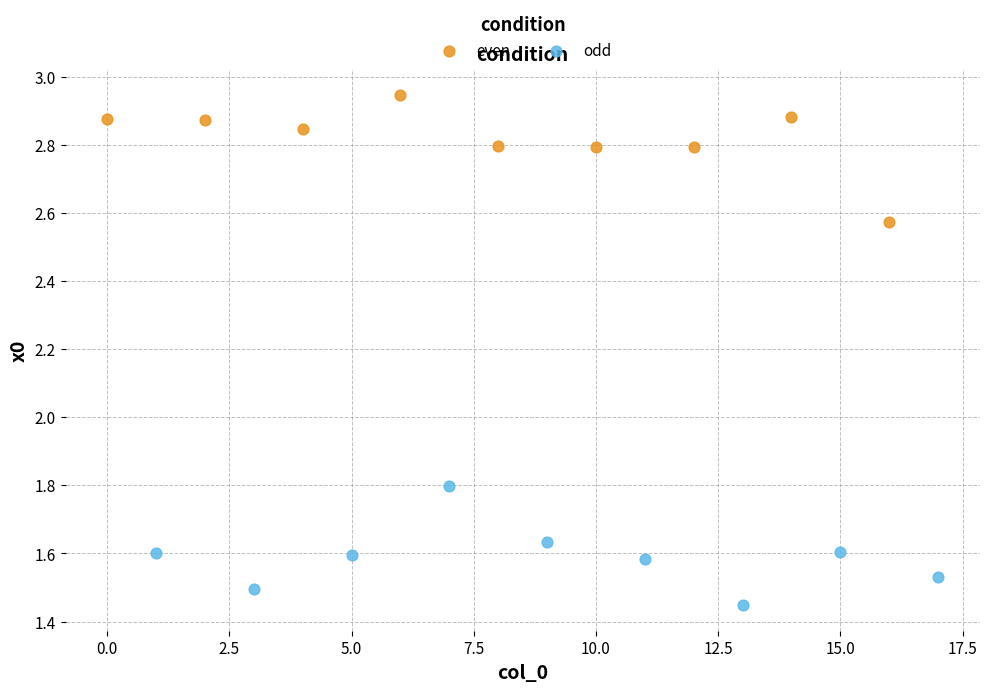

Which series contains the highest Y value?

even